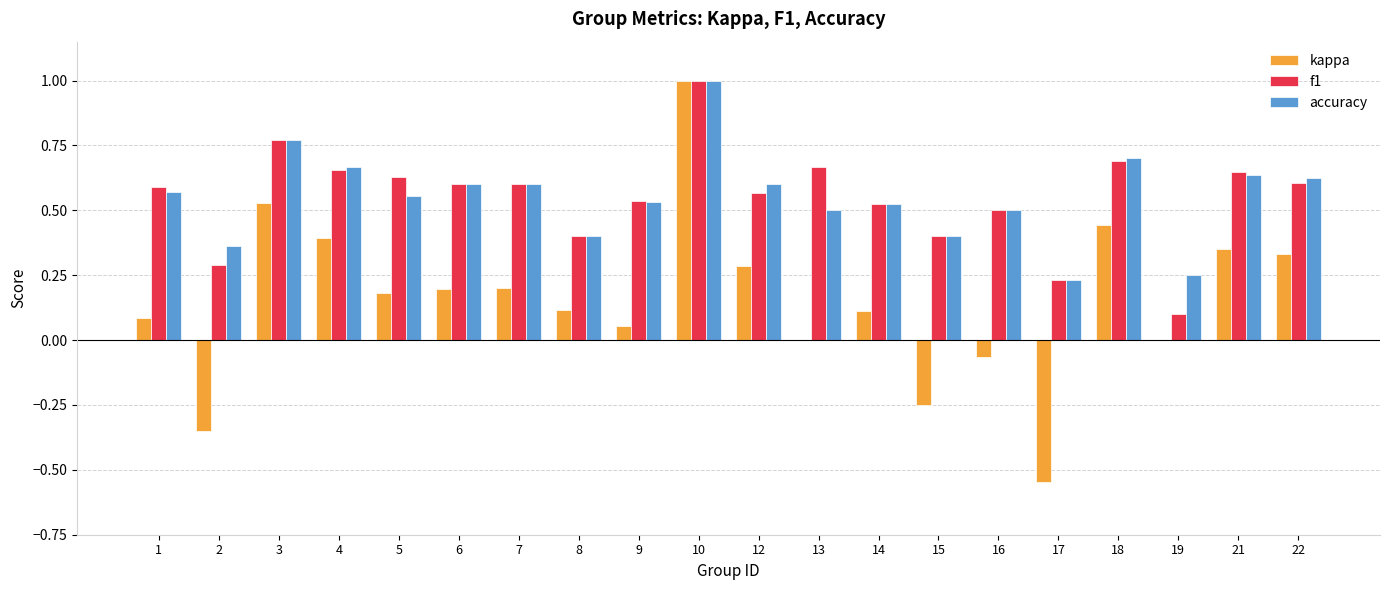

Is it true that f1 equals 1.1 at 21?

False